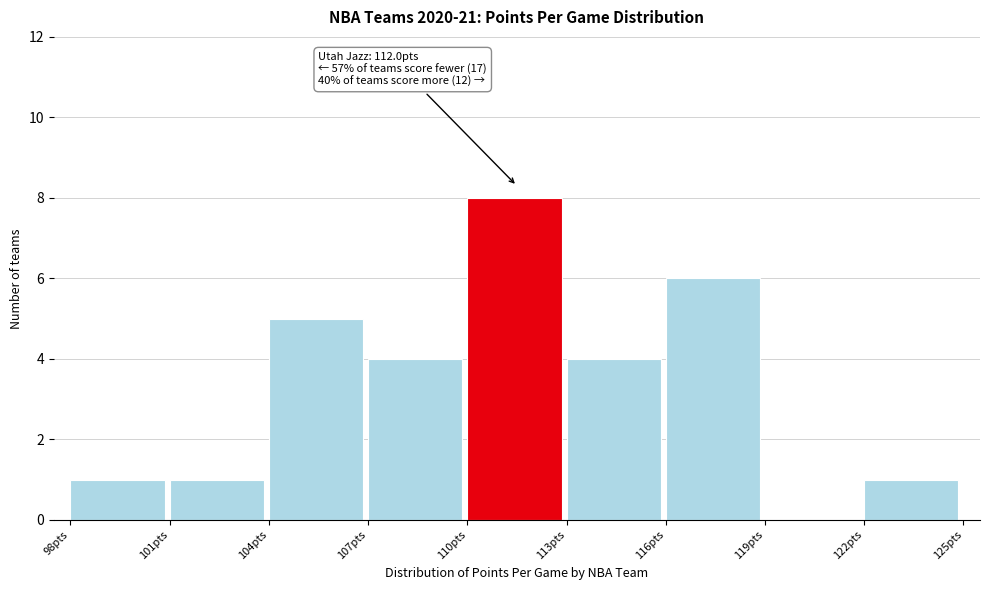

Over which range of the x-axis is the bar tallest?

110 to 113